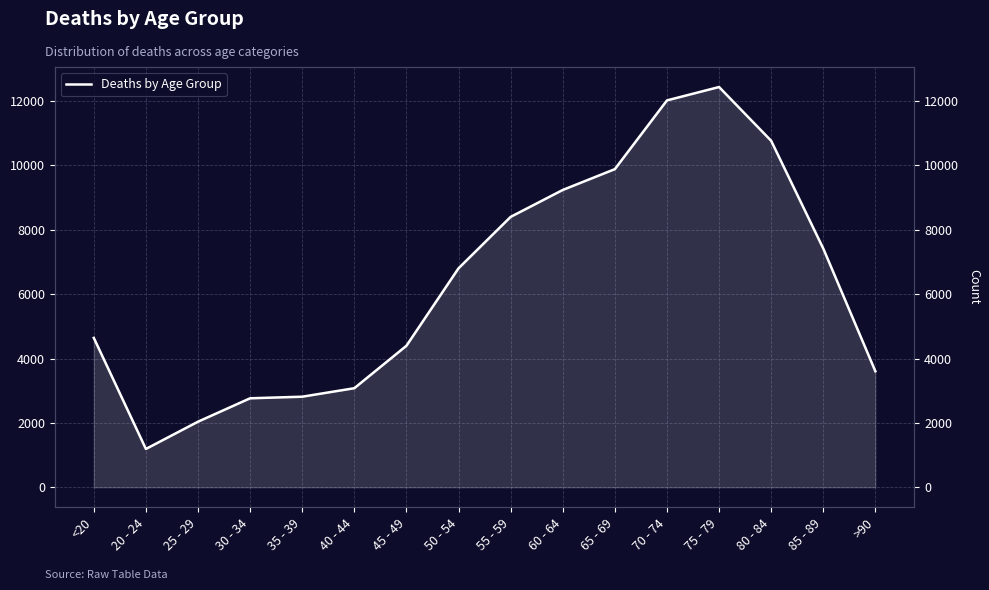

List the labels in order of value, largest first.

75 - 79, 70 - 74, 80 - 84, 65 - 69, 60 - 64, 55 - 59, 85 - 89, 50 - 54, <20, 45 - 49, >90, 40 - 44, 35 - 39, 30 - 34, 25 - 29, 20 - 24